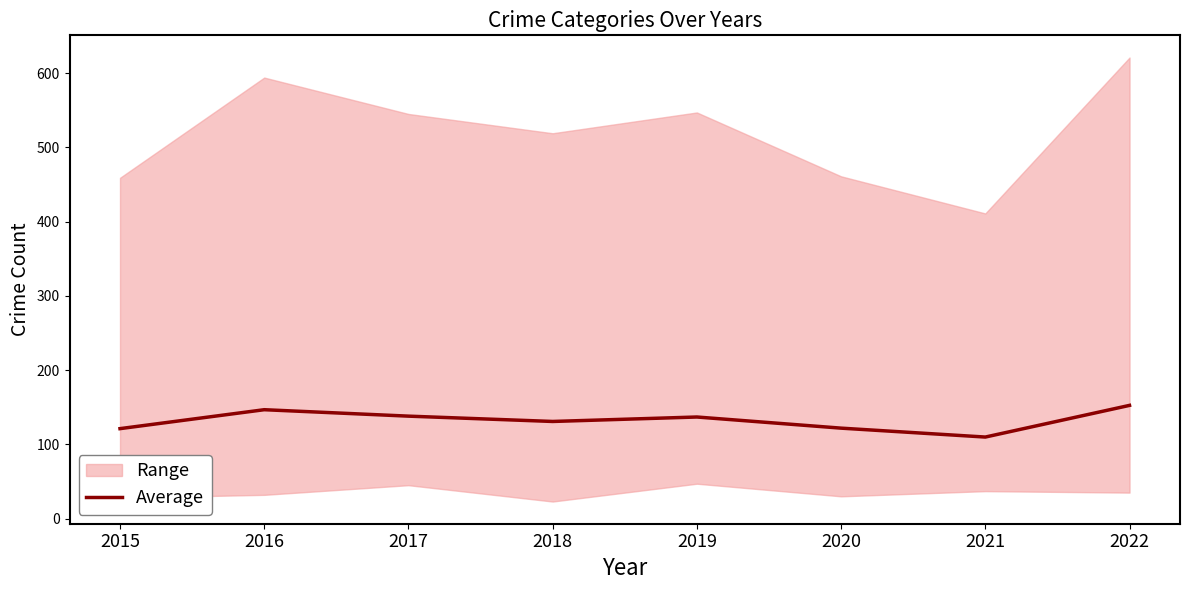

What is the change in value from 2018 to 2019?

+6.0